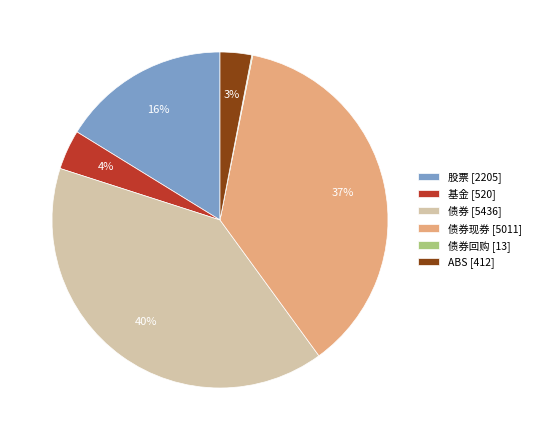

What is the largest slice in the pie chart?

债券 [5436]